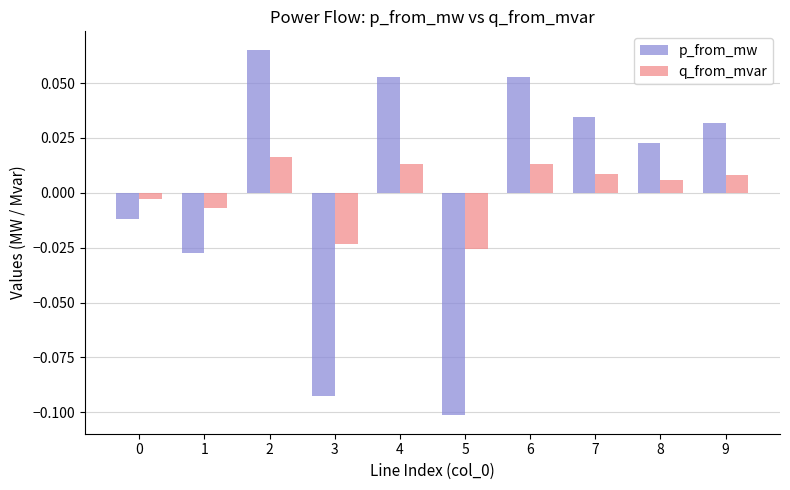

At which category is the sum across all series the highest?

2